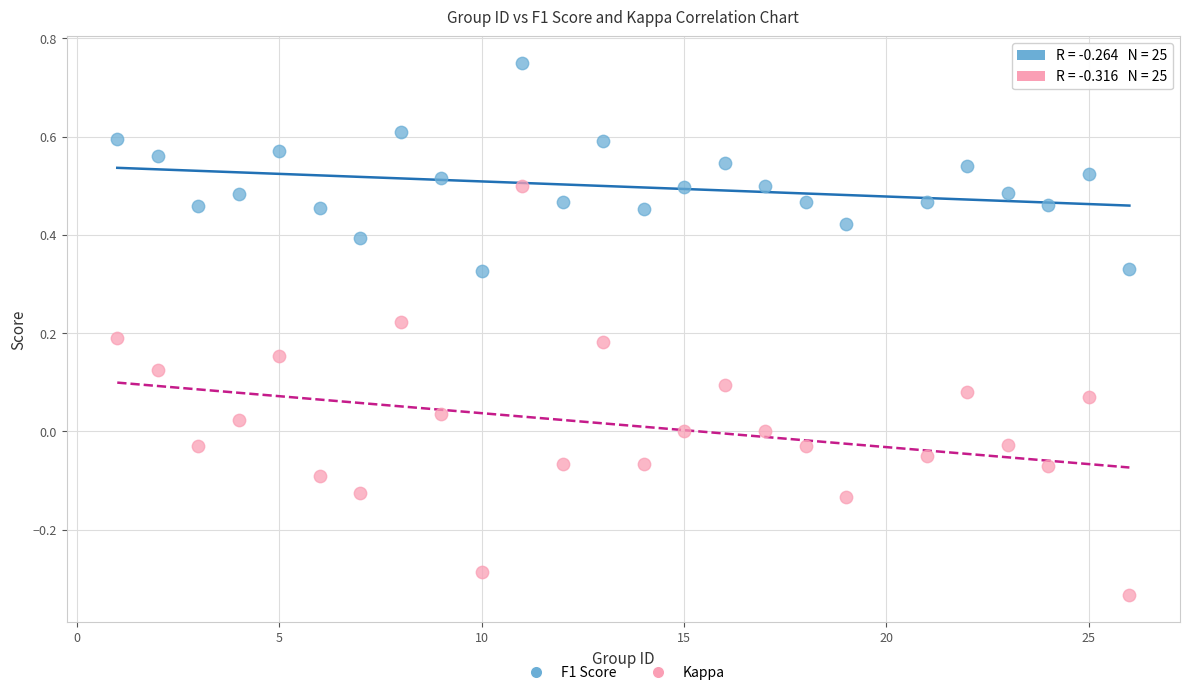

What are all the series names shown in the legend?

F1 Score, Kappa